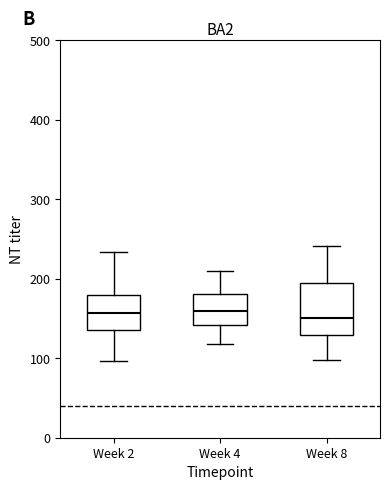

Reading left to right, transcribe this box plot: for each box, give where its median line is, the range the box spans, and where its two whiskers end, as read against the y-axis. The values are not printed on the chart, so give them approximately, as read against the axis.

Week 2: median 160, box 140 to 180, whiskers 100 to 230
Week 4: median 160, box 140 to 180, whiskers 120 to 210
Week 8: median 150, box 130 to 200, whiskers 100 to 240